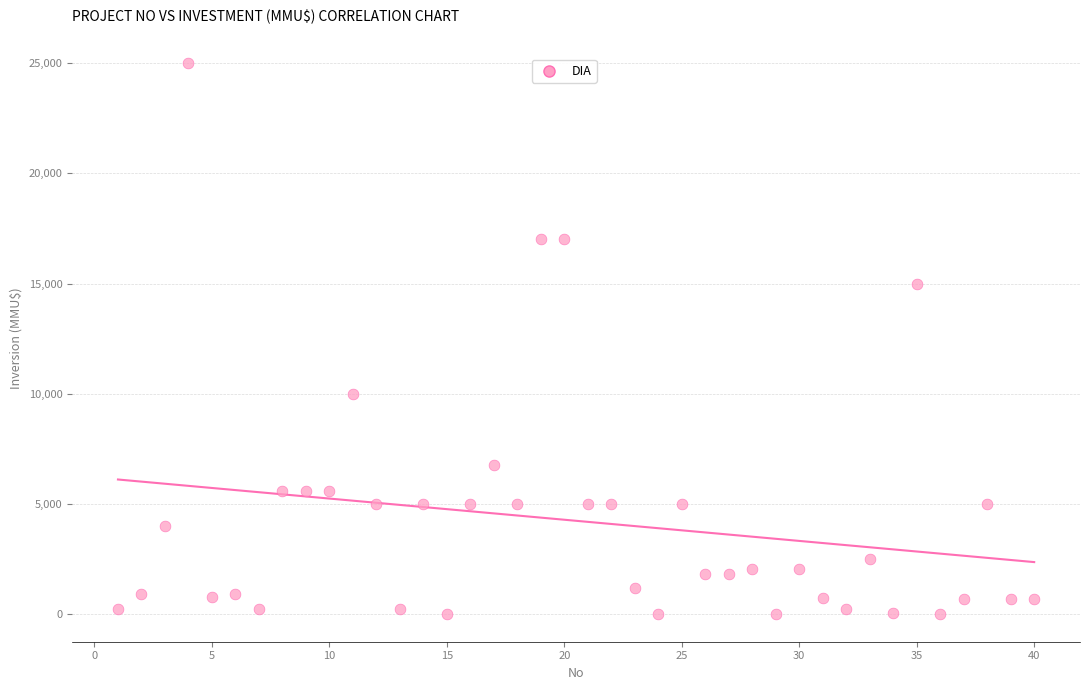

What is the range of Y values (max minus min)?

25000